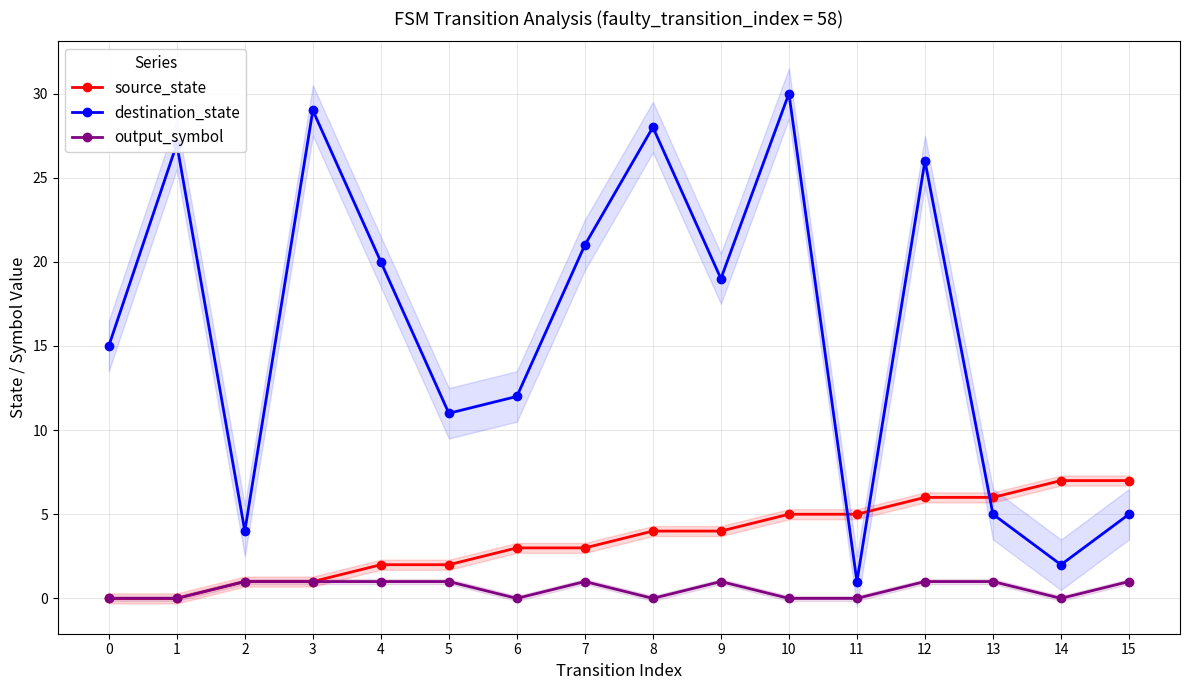

Which category has the highest value in the destination_state series?

10